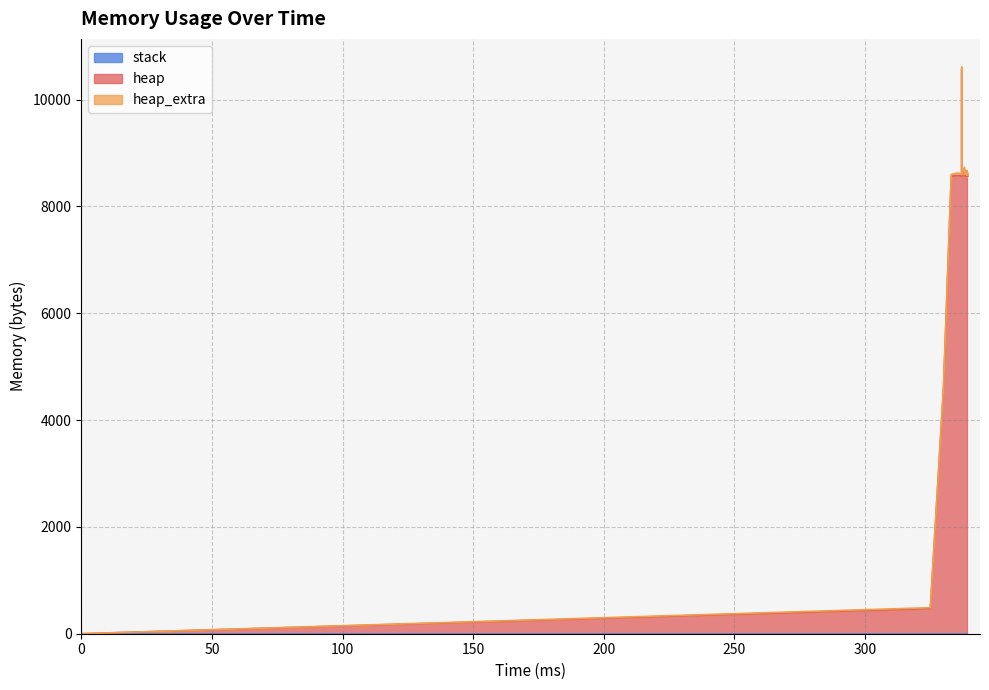

How many interior local peaks does the heap series have?

16